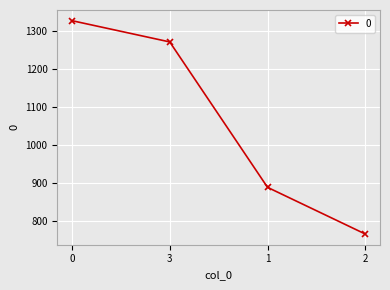

What is the average value?

1064